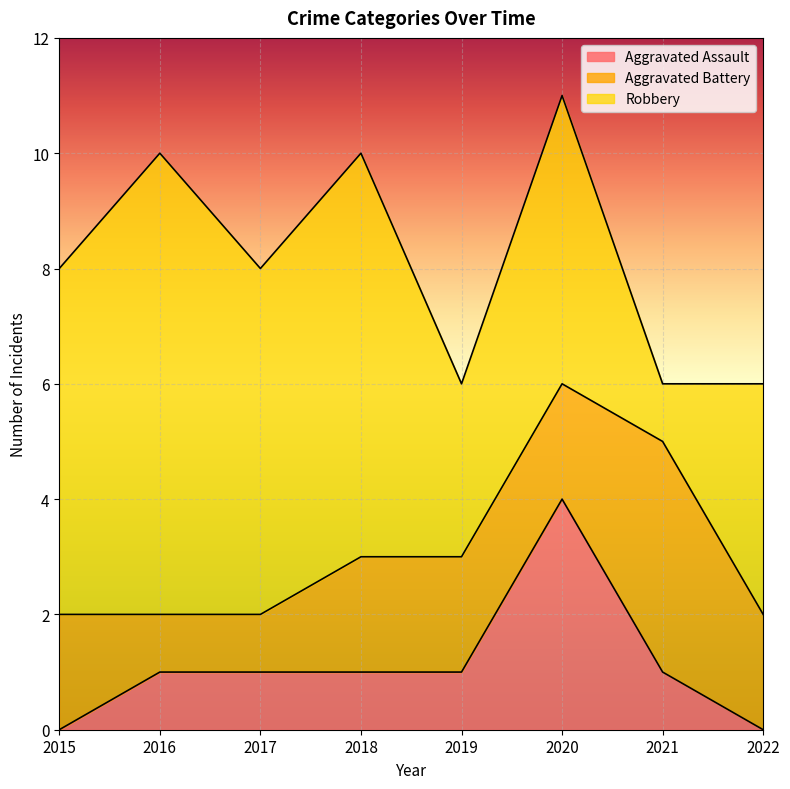

List the series in order of their peak value, lowest first.

Aggravated Assault, Aggravated Battery, Robbery